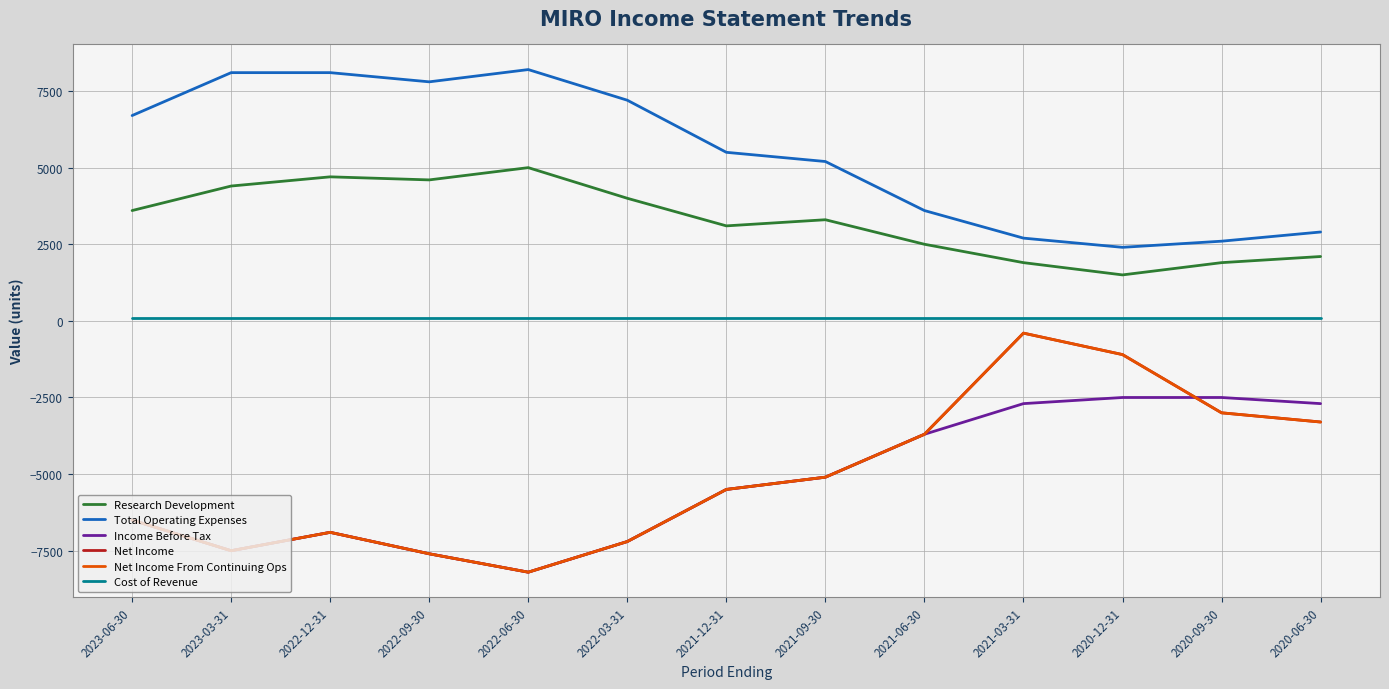

What is the label of the 6th point from the right?

2021-09-30